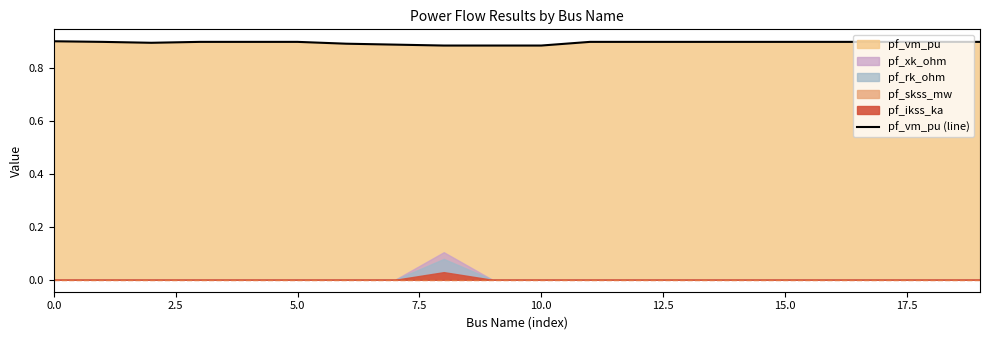

What is the maximum value shown in the chart?

0.9